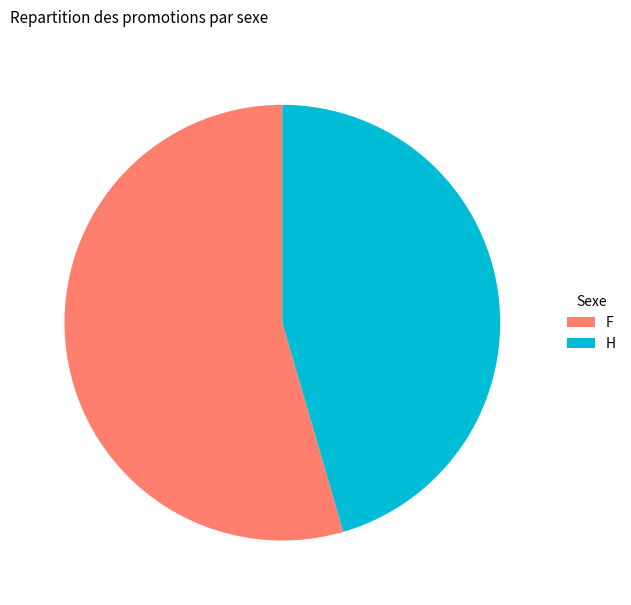

Which has a higher value, F or H?

F